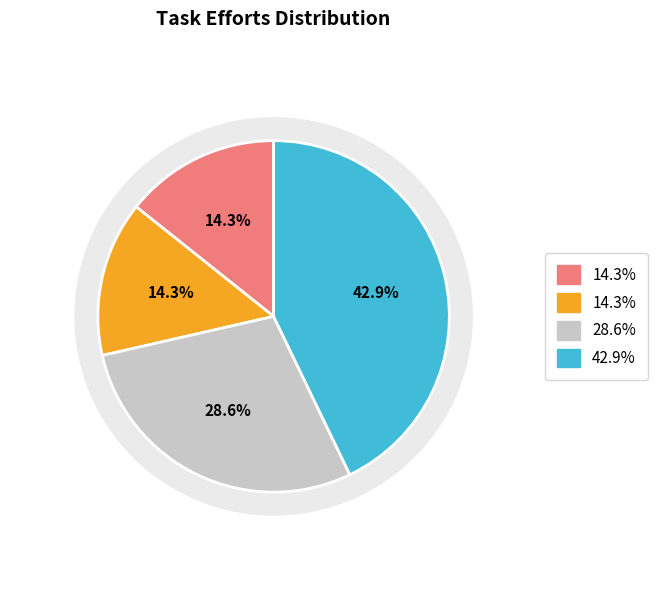

To the nearest percent, what percentage of the pie is SCTASK0176636?

29%